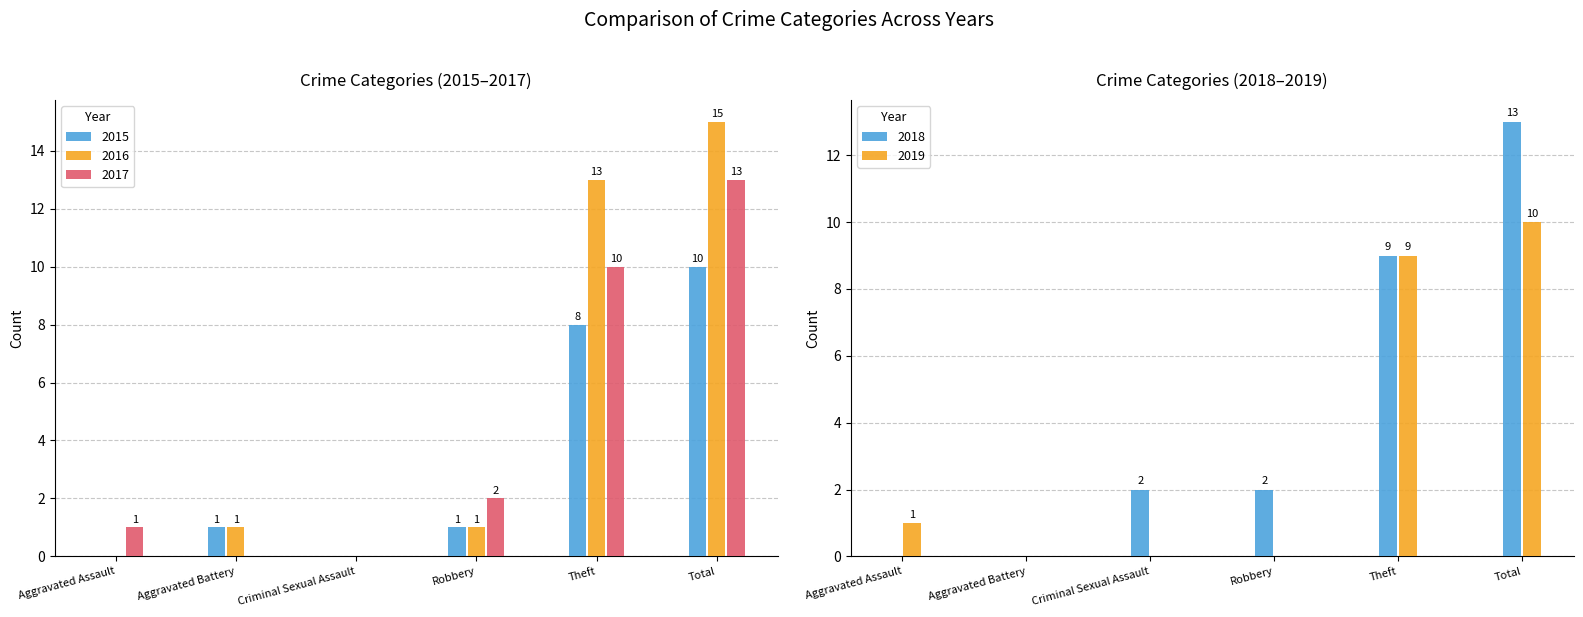

Rank the series by their maximum value, from highest to lowest.

2016, 2017, 2018, 2015, 2019